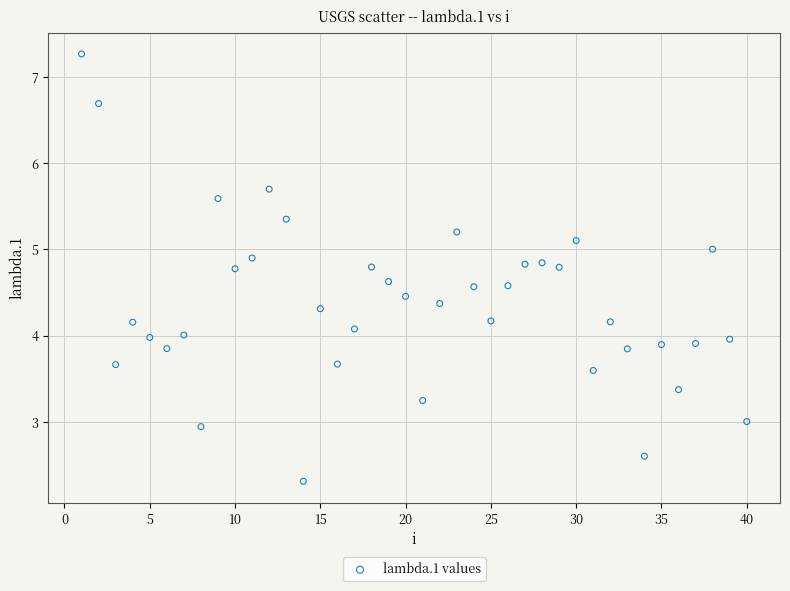

What is the range of Y values (max minus min)?

5.0